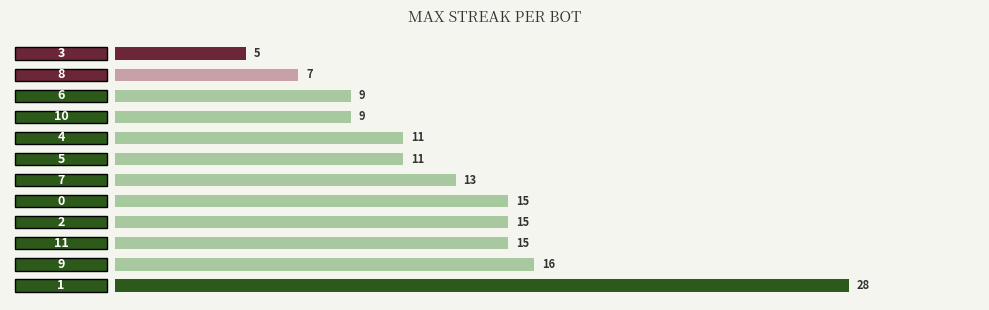

What is the difference between the maximum and second lowest values?

21